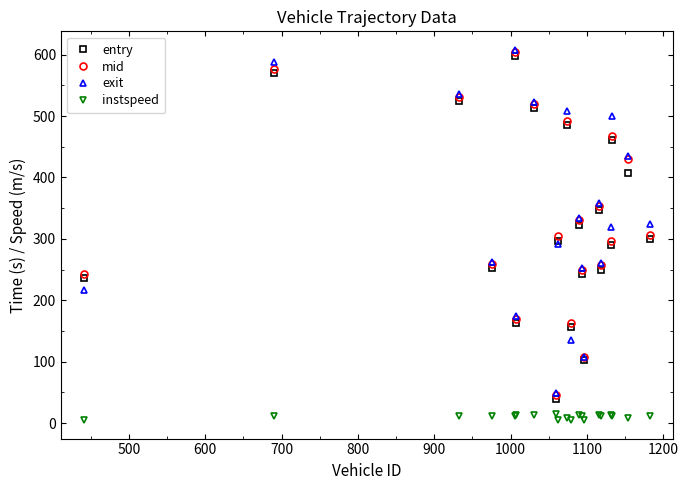

Which series has the largest range (max minus min)?

exit